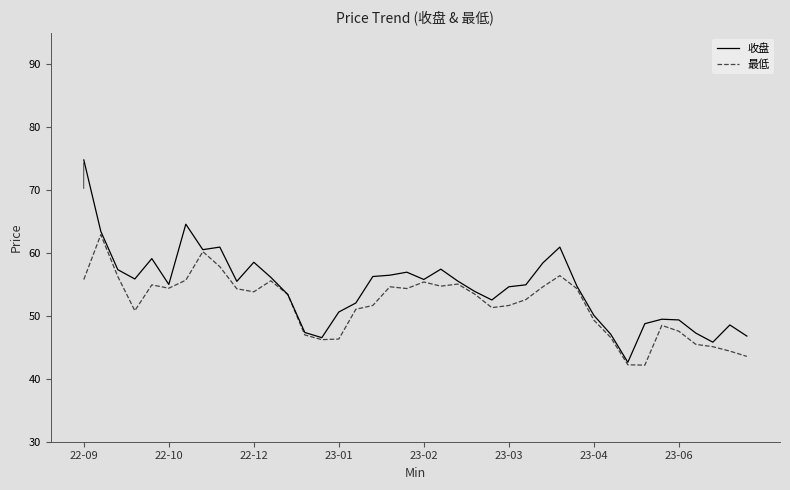

What is the maximum value for 最低?

62.9